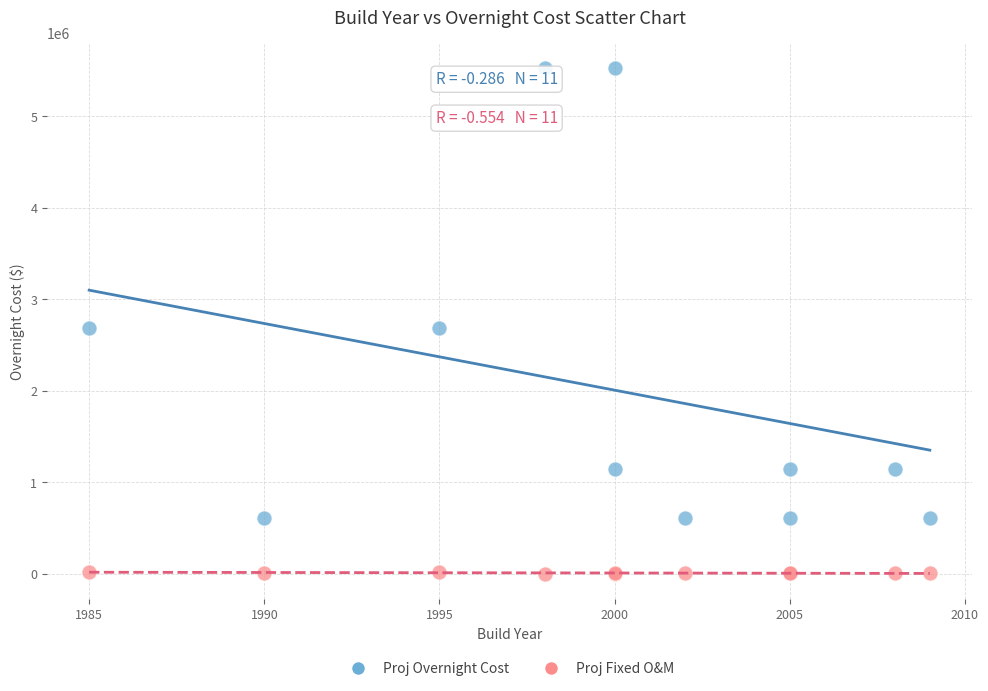

Which series contains the lowest Y value?

Proj Fixed O&M